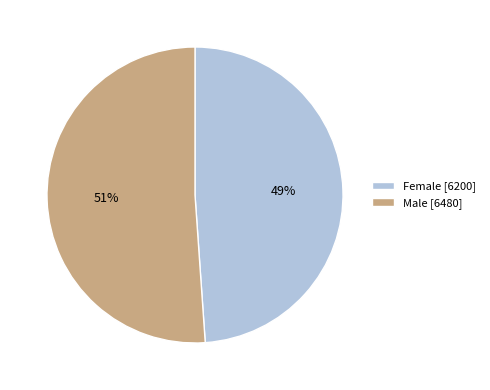

Does any single category account for the majority?

Yes